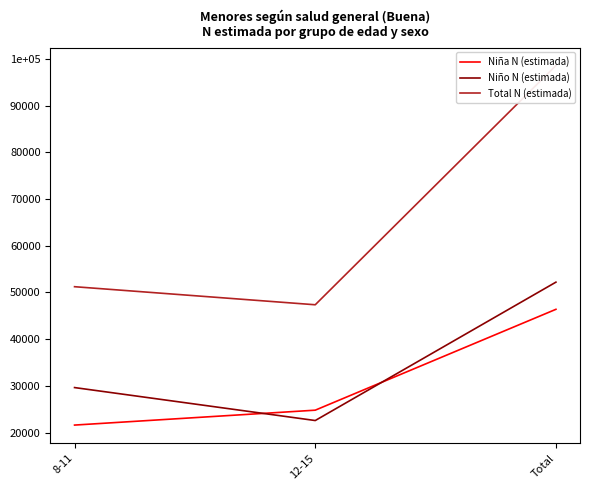

What is the value of the Niño N (estimada) point at the 3rd from the left?

52207